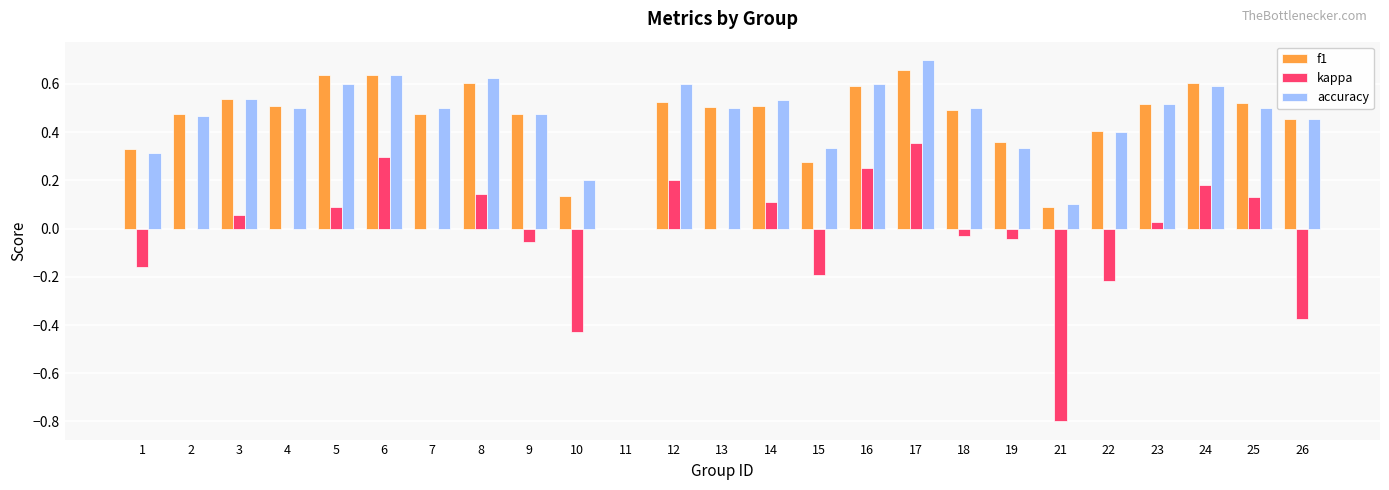

At which label is accuracy closest to 0?

11